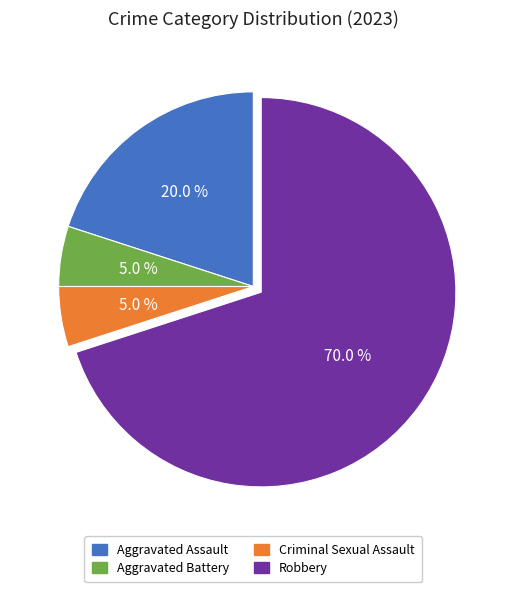

To the nearest percent, what is the average slice percentage?

25%